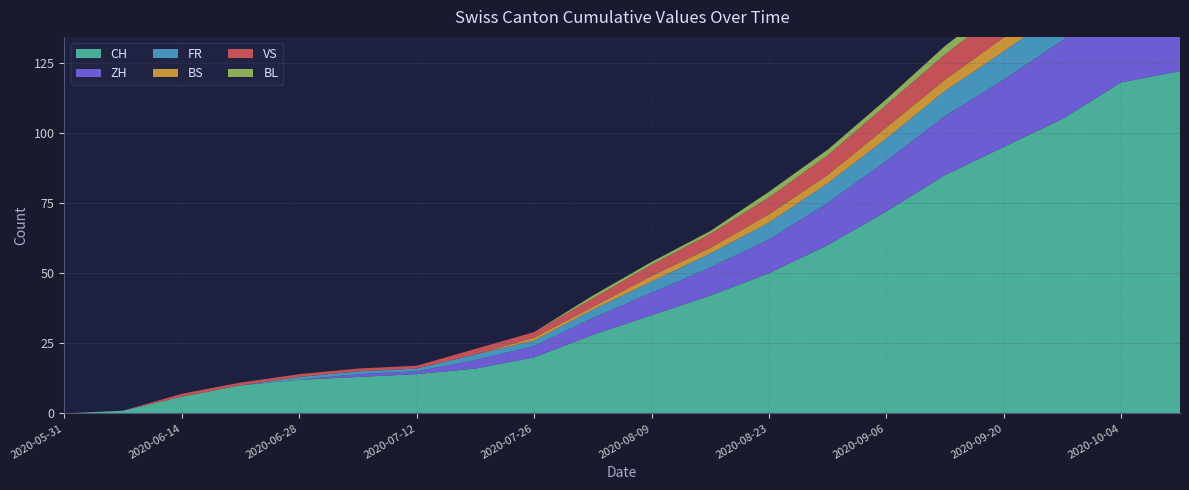

Reading left to right, what are all the values shown in this chart?

CH: 2020-05-31=0	2020-06-07=1	2020-06-14=6	2020-06-21=10	2020-06-28=12	2020-07-05=13	2020-07-12=14	2020-07-19=16	2020-07-26=20	2020-08-02=28	2020-08-09=35	2020-08-16=42	2020-08-23=50	2020-08-30=60	2020-09-06=72	2020-09-13=85	2020-09-20=95	2020-09-27=105	2020-10-04=118	2020-10-11=122
ZH: 2020-05-31=0	2020-06-07=0	2020-06-14=0	2020-06-21=0	2020-06-28=0	2020-07-05=1	2020-07-12=1	2020-07-19=3	2020-07-26=4	2020-08-02=6	2020-08-09=8	2020-08-16=10	2020-08-23=12	2020-08-30=15	2020-09-06=18	2020-09-13=21	2020-09-20=24	2020-09-27=28	2020-10-04=32	2020-10-11=35
FR: 2020-05-31=0	2020-06-07=0	2020-06-14=0	2020-06-21=0	2020-06-28=1	2020-07-05=1	2020-07-12=1	2020-07-19=2	2020-07-26=2	2020-08-02=3	2020-08-09=4	2020-08-16=5	2020-08-23=6	2020-08-30=7	2020-09-06=8	2020-09-13=9	2020-09-20=10	2020-09-27=11	2020-10-04=13	2020-10-11=14
BS: 2020-05-31=0	2020-06-07=0	2020-06-14=0	2020-06-21=0	2020-06-28=0	2020-07-05=0	2020-07-12=0	2020-07-19=0	2020-07-26=1	2020-08-02=1	2020-08-09=2	2020-08-16=2	2020-08-23=3	2020-08-30=3	2020-09-06=4	2020-09-13=4	2020-09-20=5	2020-09-27=5	2020-10-04=6	2020-10-11=6
VS: 2020-05-31=0	2020-06-07=0	2020-06-14=1	2020-06-21=1	2020-06-28=1	2020-07-05=1	2020-07-12=1	2020-07-19=2	2020-07-26=2	2020-08-02=3	2020-08-09=4	2020-08-16=5	2020-08-23=6	2020-08-30=7	2020-09-06=8	2020-09-13=9	2020-09-20=10	2020-09-27=11	2020-10-04=12	2020-10-11=13
BL: 2020-05-31=0	2020-06-07=0	2020-06-14=0	2020-06-21=0	2020-06-28=0	2020-07-05=0	2020-07-12=0	2020-07-19=0	2020-07-26=0	2020-08-02=1	2020-08-09=1	2020-08-16=1	2020-08-23=2	2020-08-30=2	2020-09-06=2	2020-09-13=3	2020-09-20=3	2020-09-27=3	2020-10-04=4	2020-10-11=4